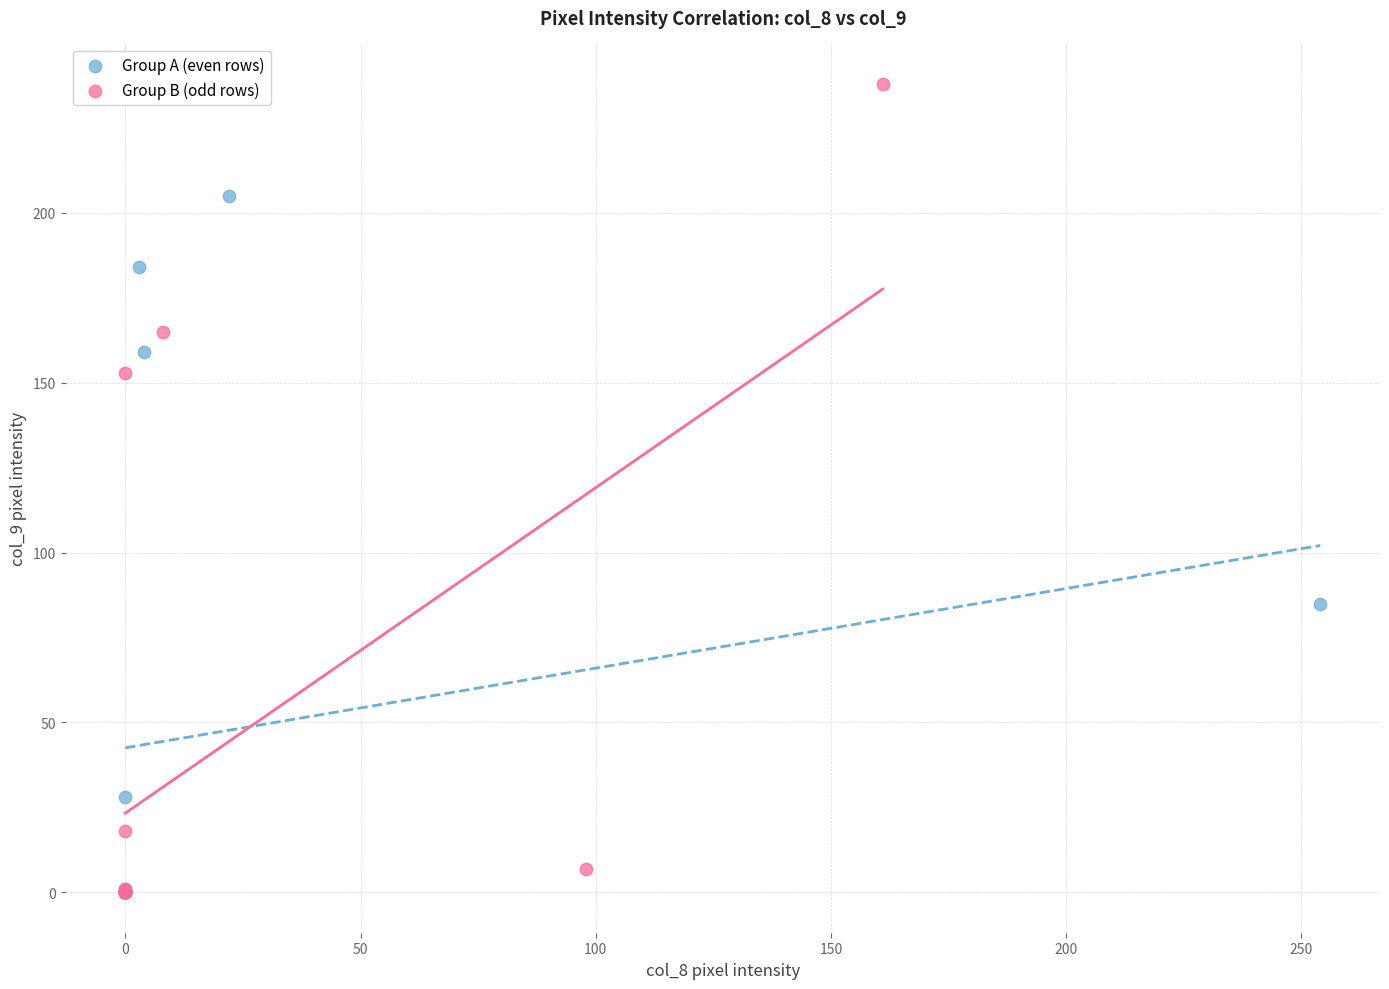

Which series contains the highest Y value?

Group B (odd rows)